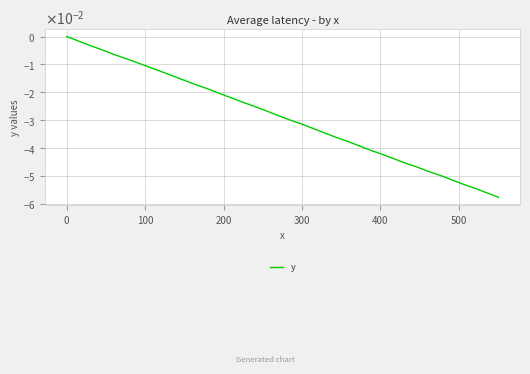

Is this an area chart (filled region under the line)?

No